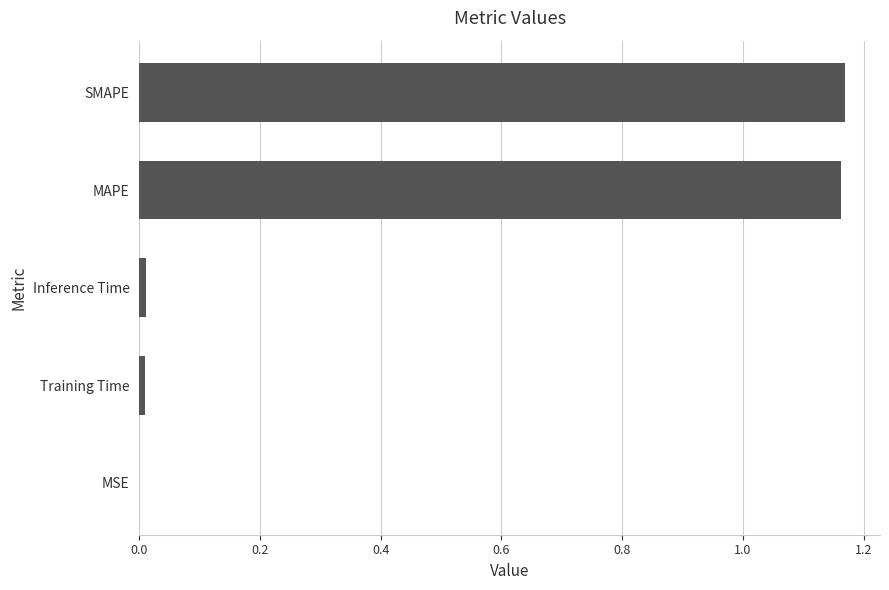

The chart shows a value of 1.9 at SMAPE. True or false?

False